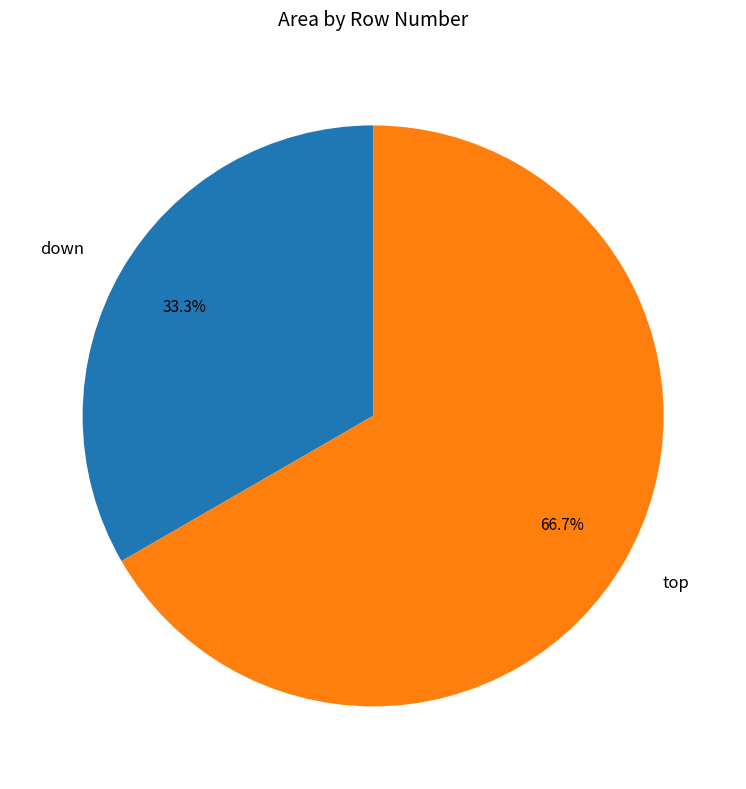

To the nearest percent, what portion does down represent?

33%